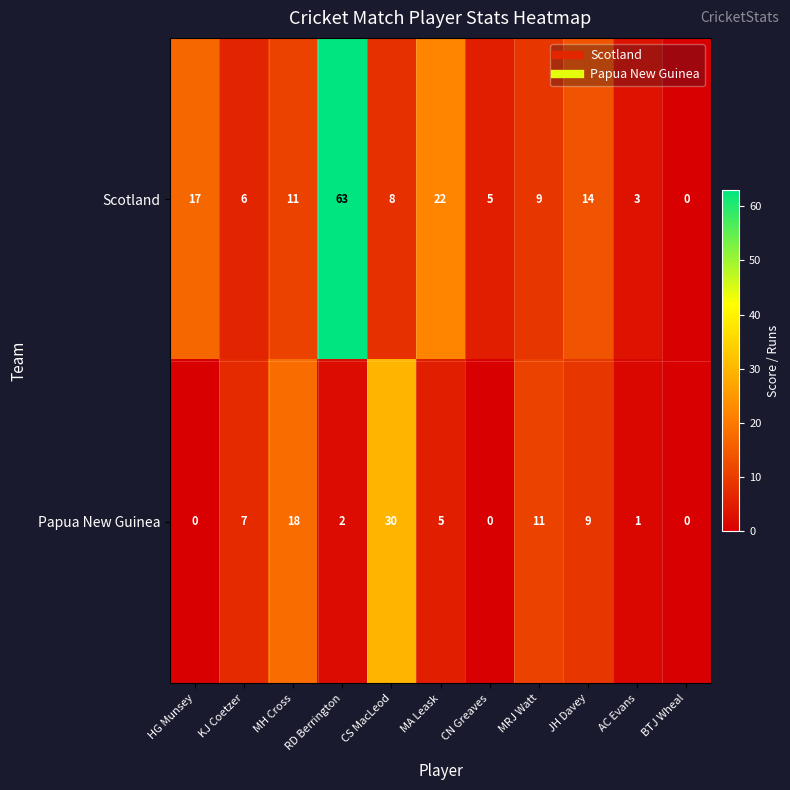

List the series in order of their overall mean, highest first.

Scotland, Papua New Guinea